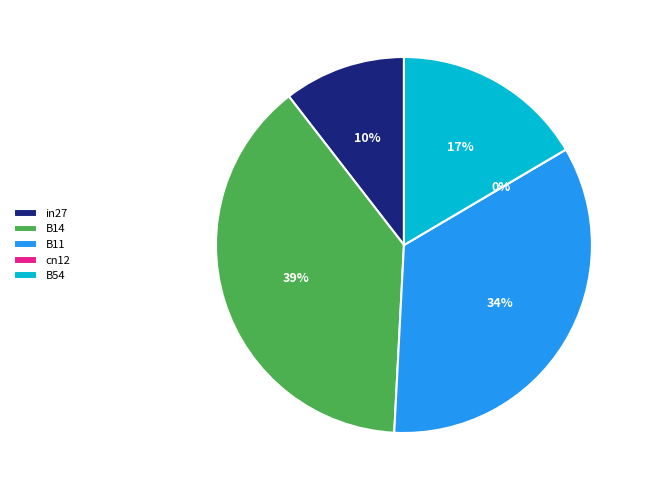

To the nearest percent, what is the difference between the largest and smallest slice percentages?

39%